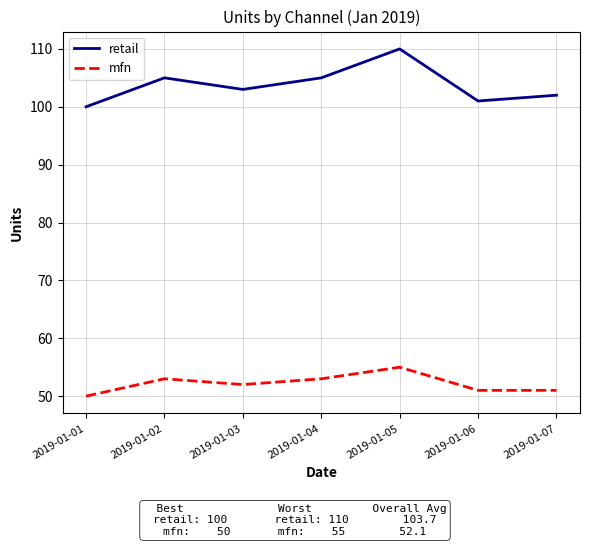

Which category has the highest value in the mfn series?

2019-01-05